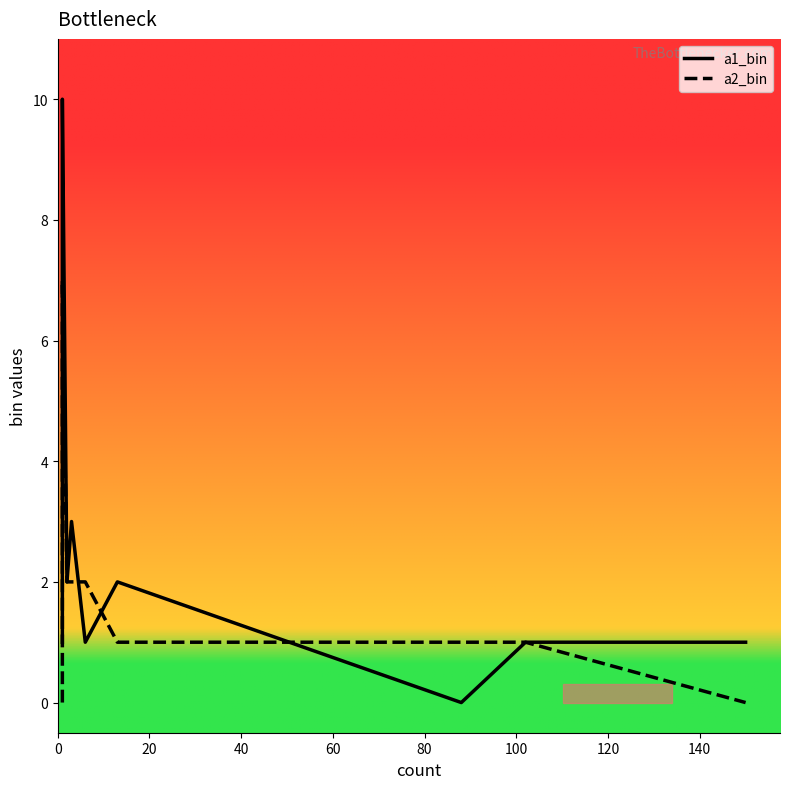

What are all the series names shown in the legend?

a1_bin, a2_bin